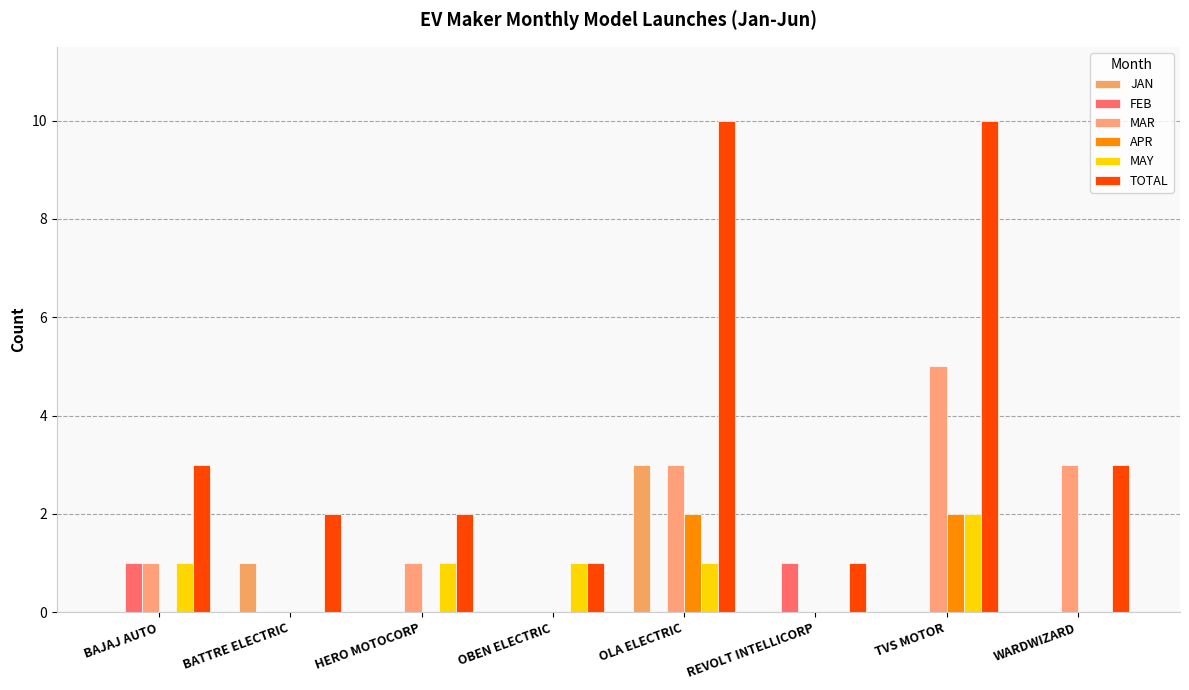

How many groups of bars are there?

8